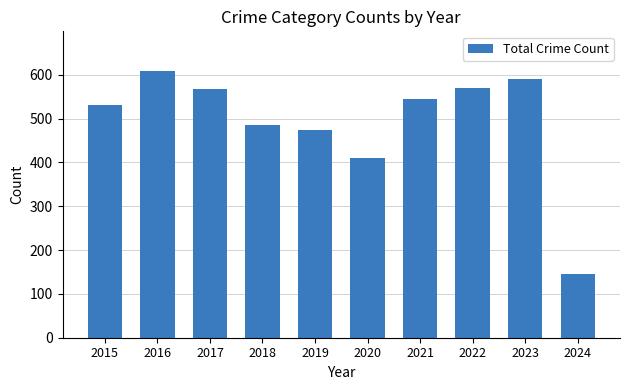

The value at 2022 is 569. True or false?

True